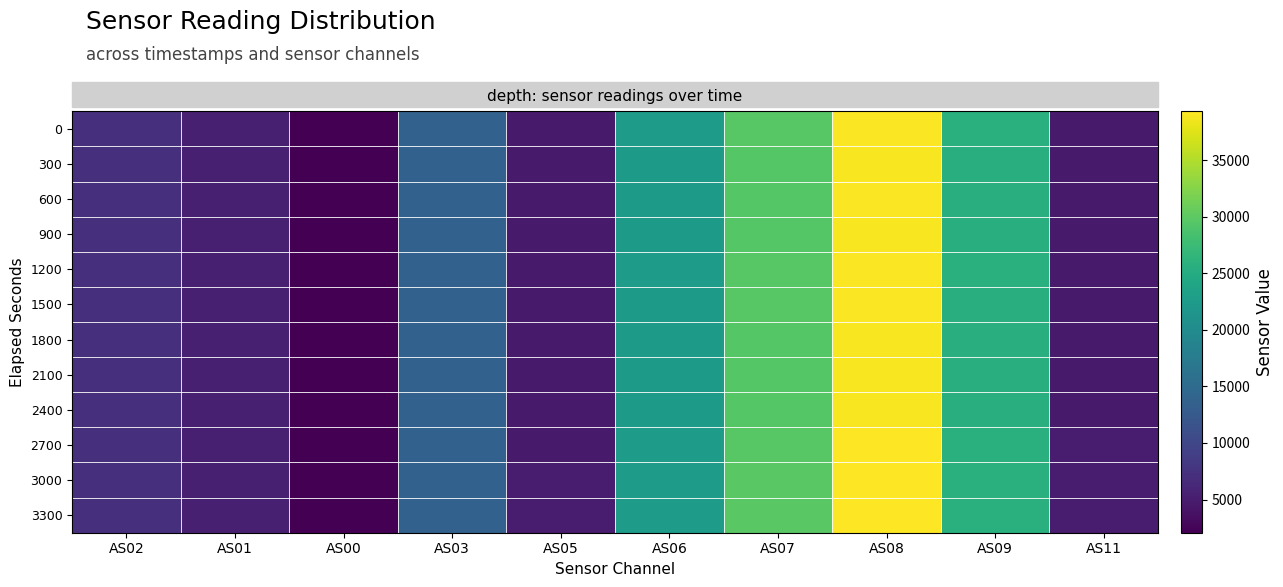

At how many categories does at least one series exceed 25685?

3